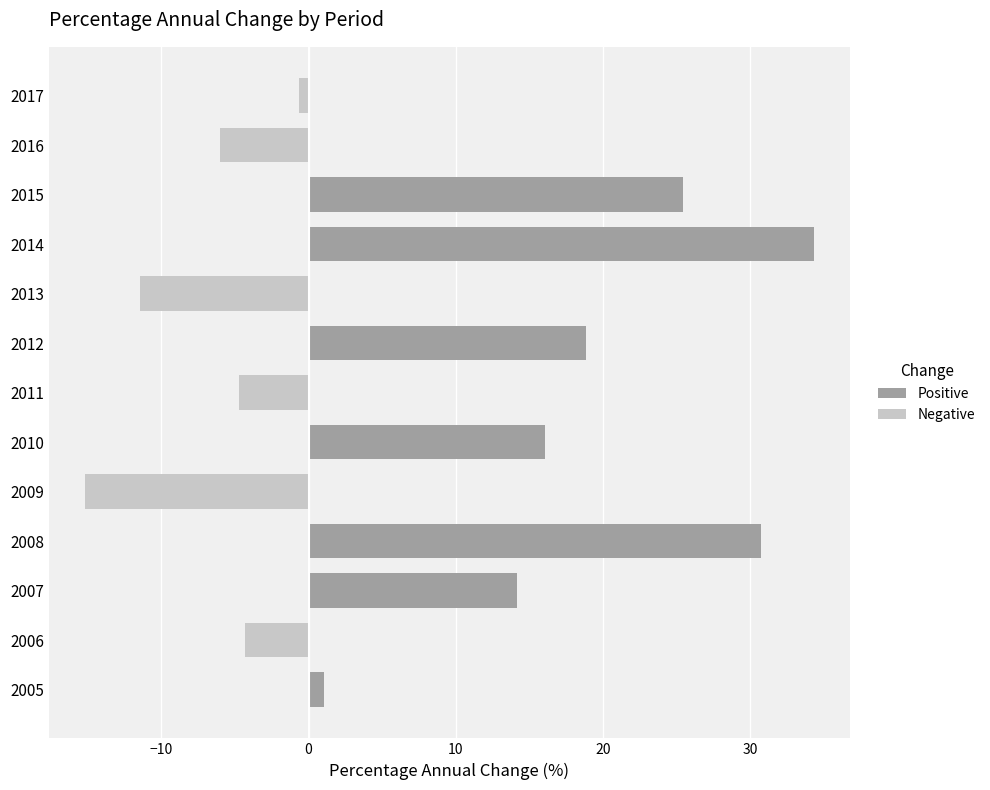

Which label corresponds to the largest value in the chart?

2014